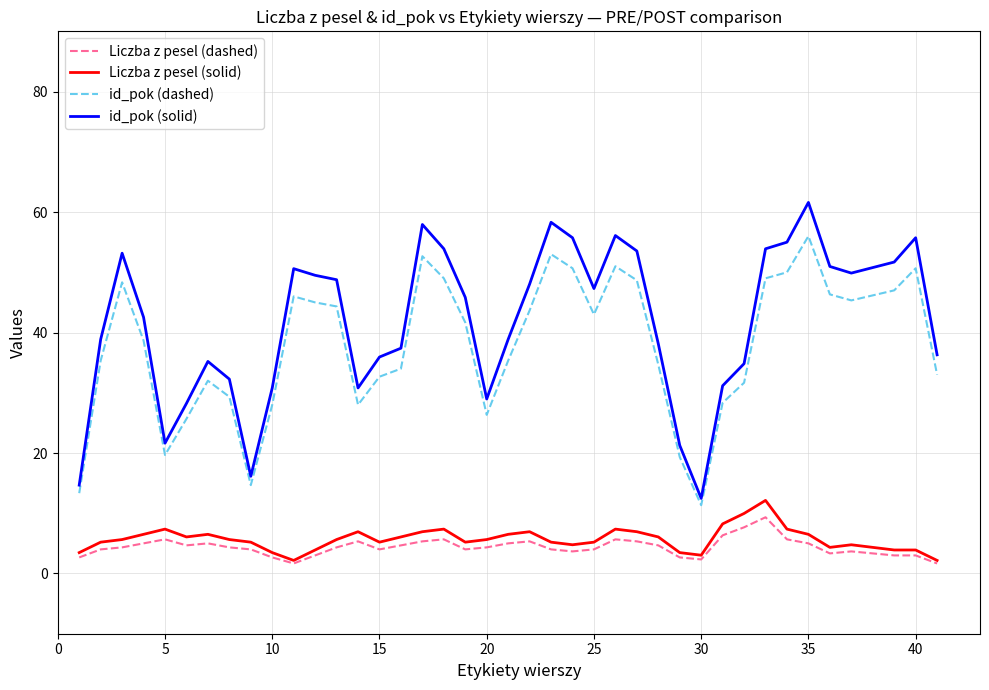

What is the greatest value displayed?

61.6